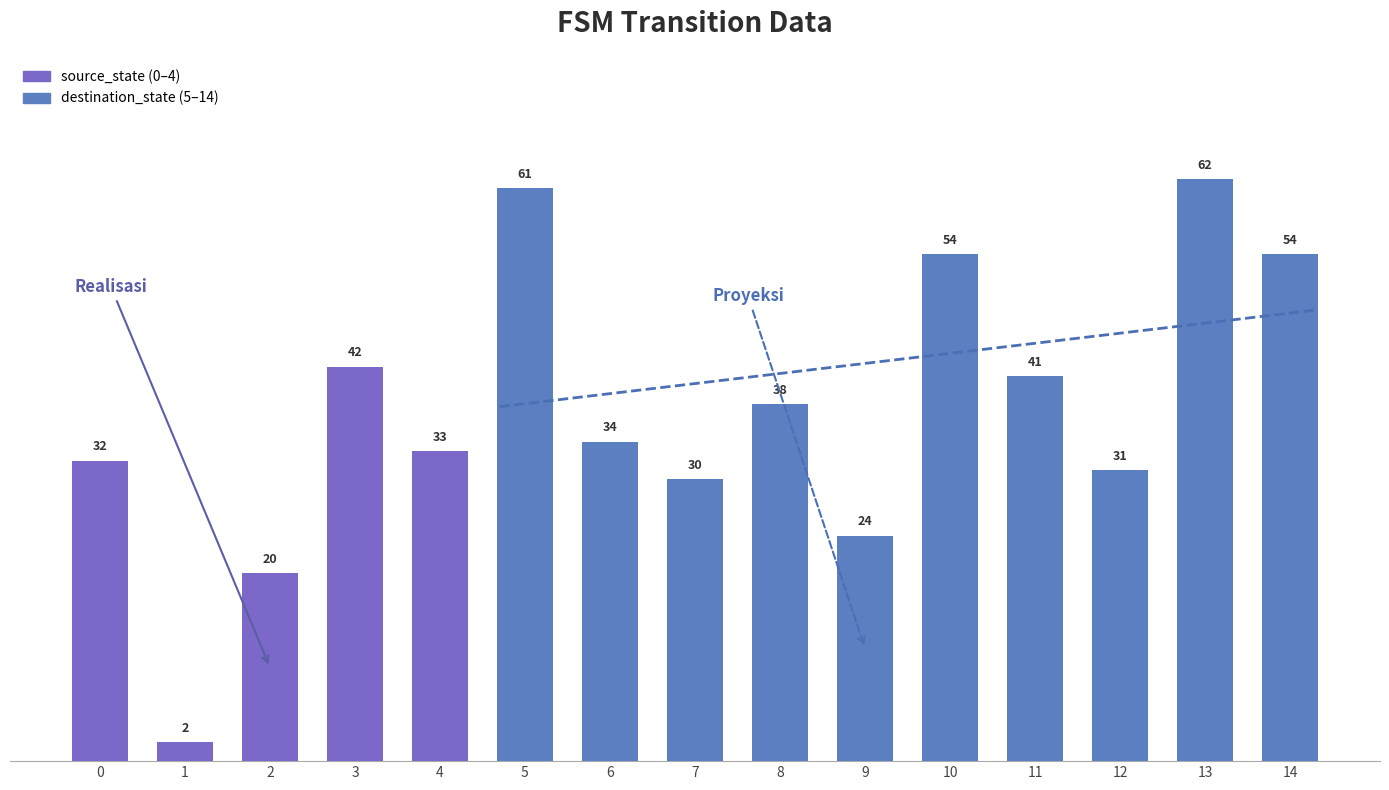

The destination_state series shows 86 at 10. True or false?

False